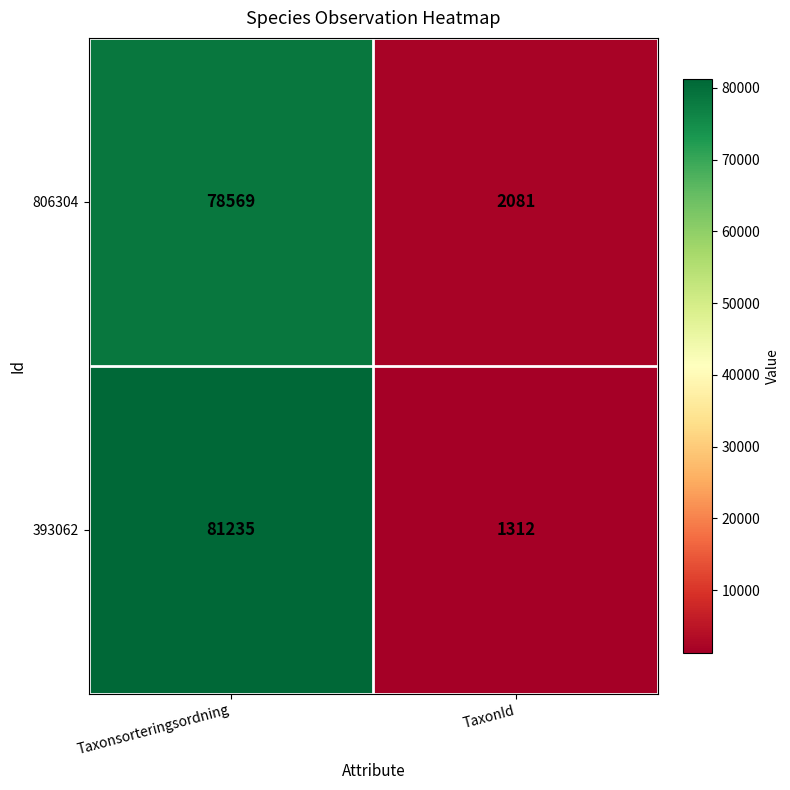

What is the difference between the maximum and minimum values in the 393062 series?

79923